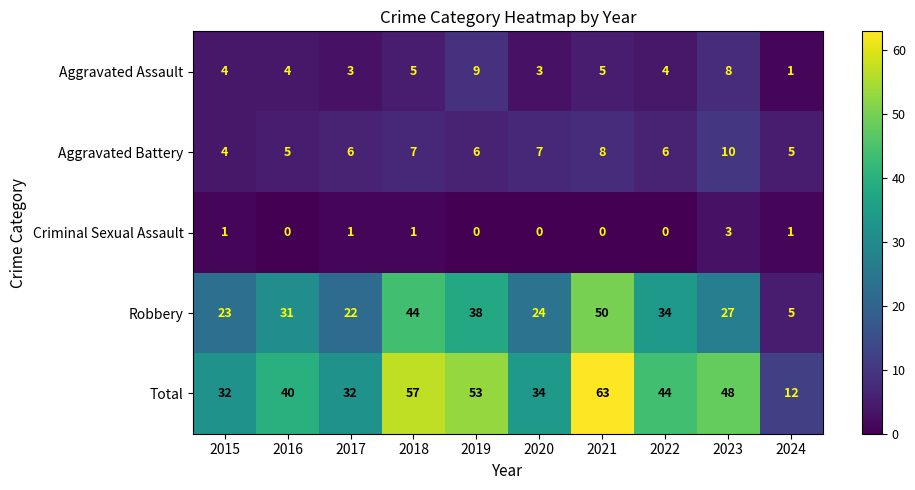

List the series in order of their peak value, highest first.

Total, Robbery, Aggravated Battery, Aggravated Assault, Criminal Sexual Assault